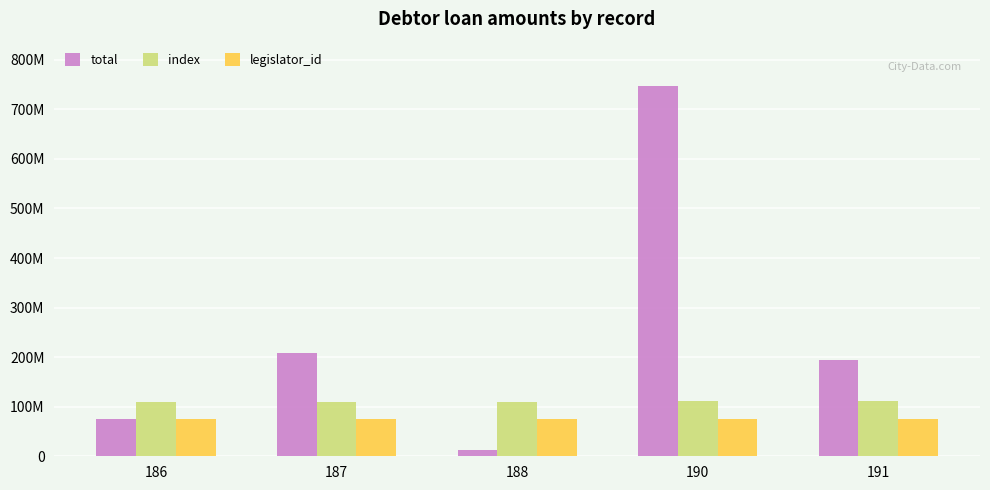

Which has a higher value, 190 or 186?

190